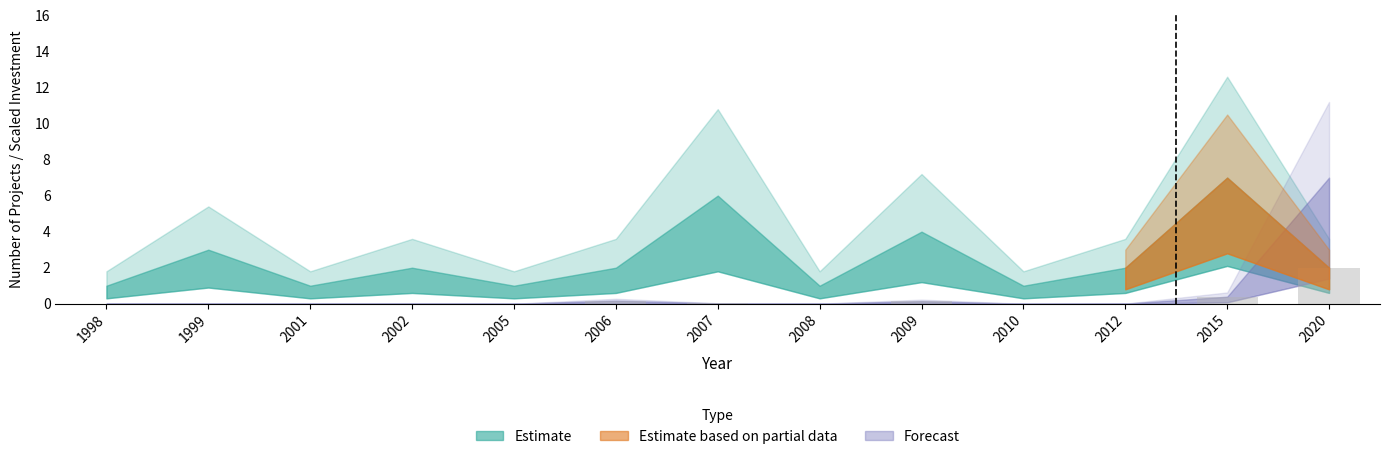

What is the sum of the values at 2010 and 2020?

2.0